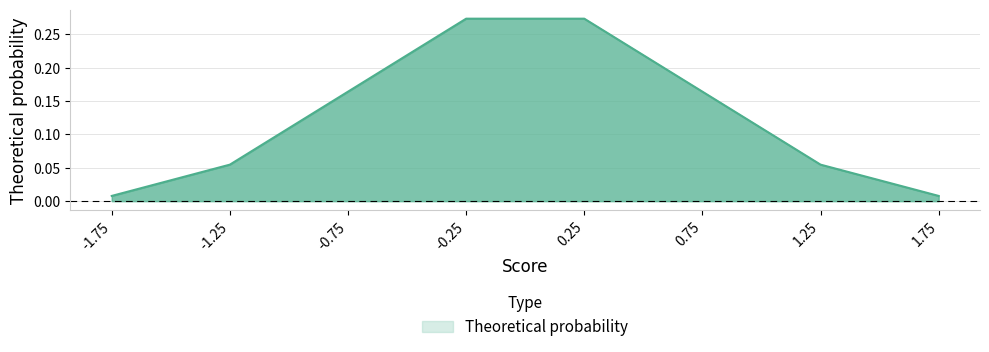

The chart shows a value of 0.1 at -0.75. True or false?

False